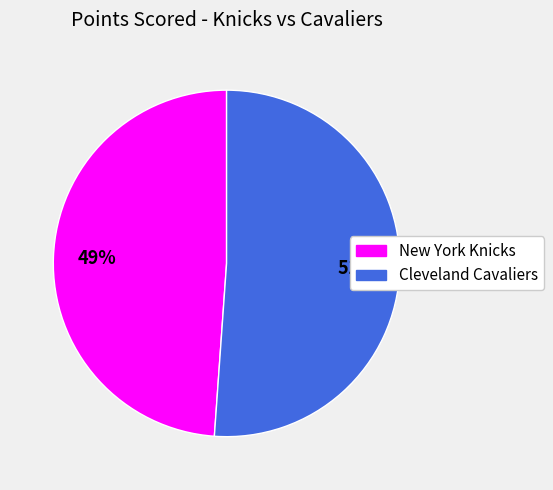

Combined, do Cleveland Cavaliers and New York Knicks account for over 50%?

Yes